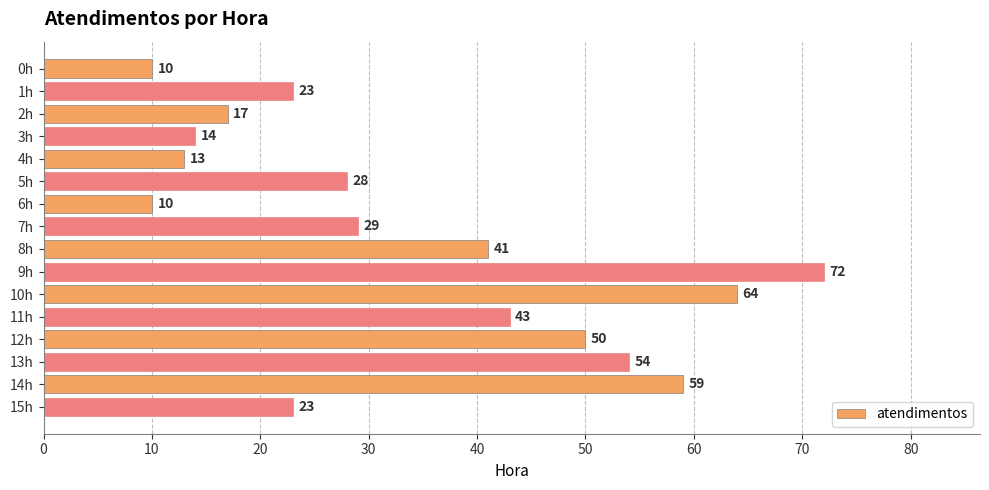

What is the average value?

34